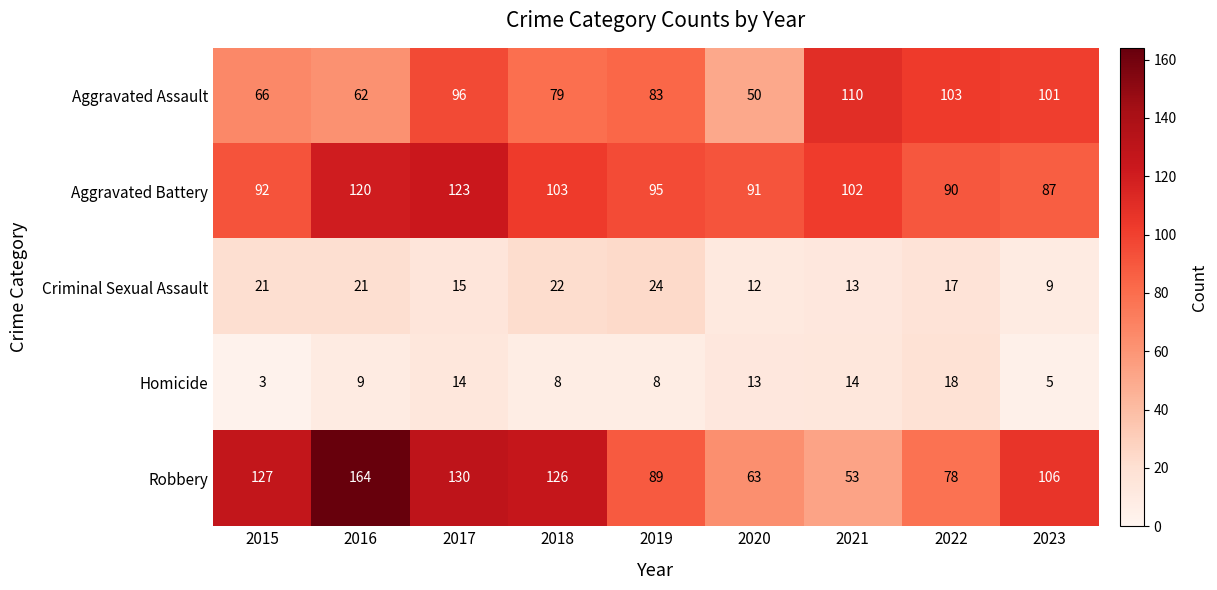

At which label is Criminal Sexual Assault closest to 16?

2017